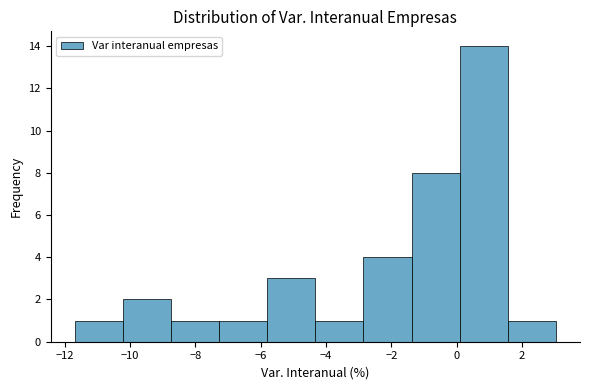

What is the height of the bar covering -2.8 to -1.4 on the x-axis? Neither the bar edges nor the heights are printed on the chart, so give them approximately, as read against the axes.

4